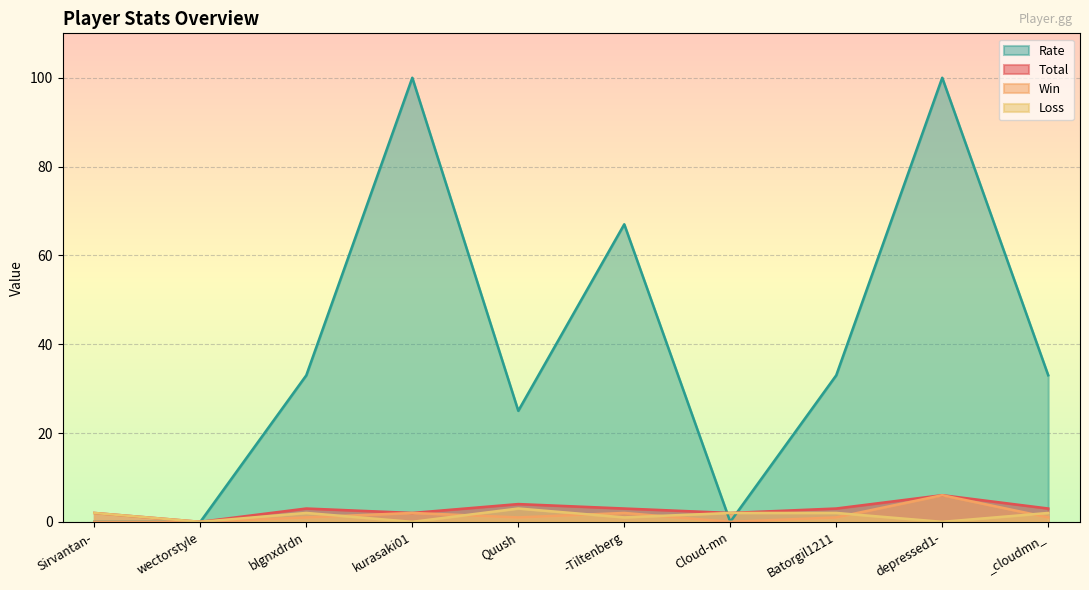

At which label does Total first exceed 3?

Quush